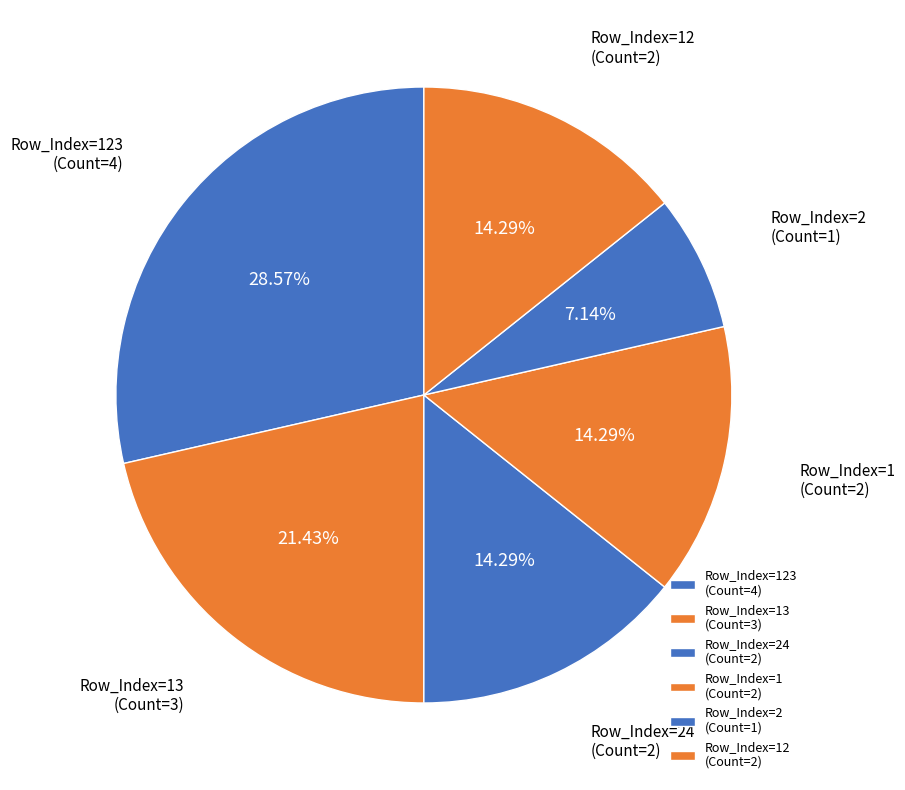

To the nearest percent, what is the average slice percentage?

17%